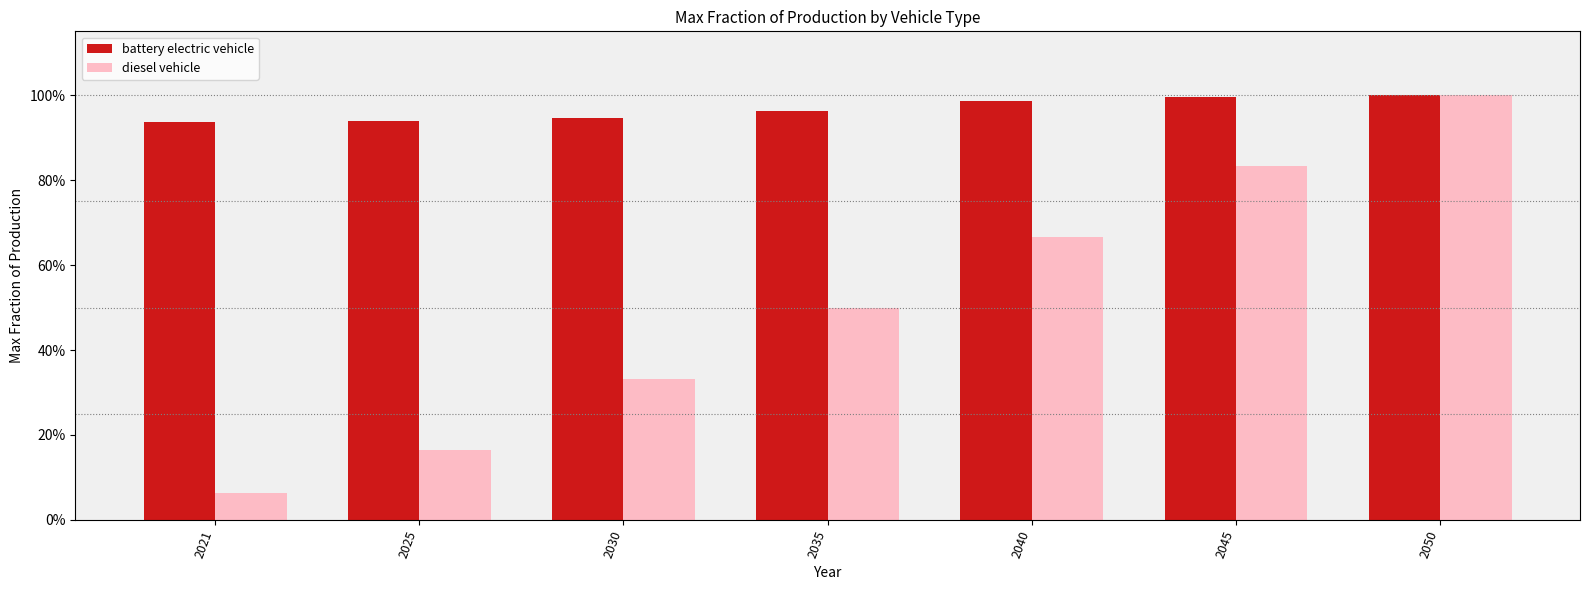

Are the bars grouped side by side (vs. stacked)?

Yes